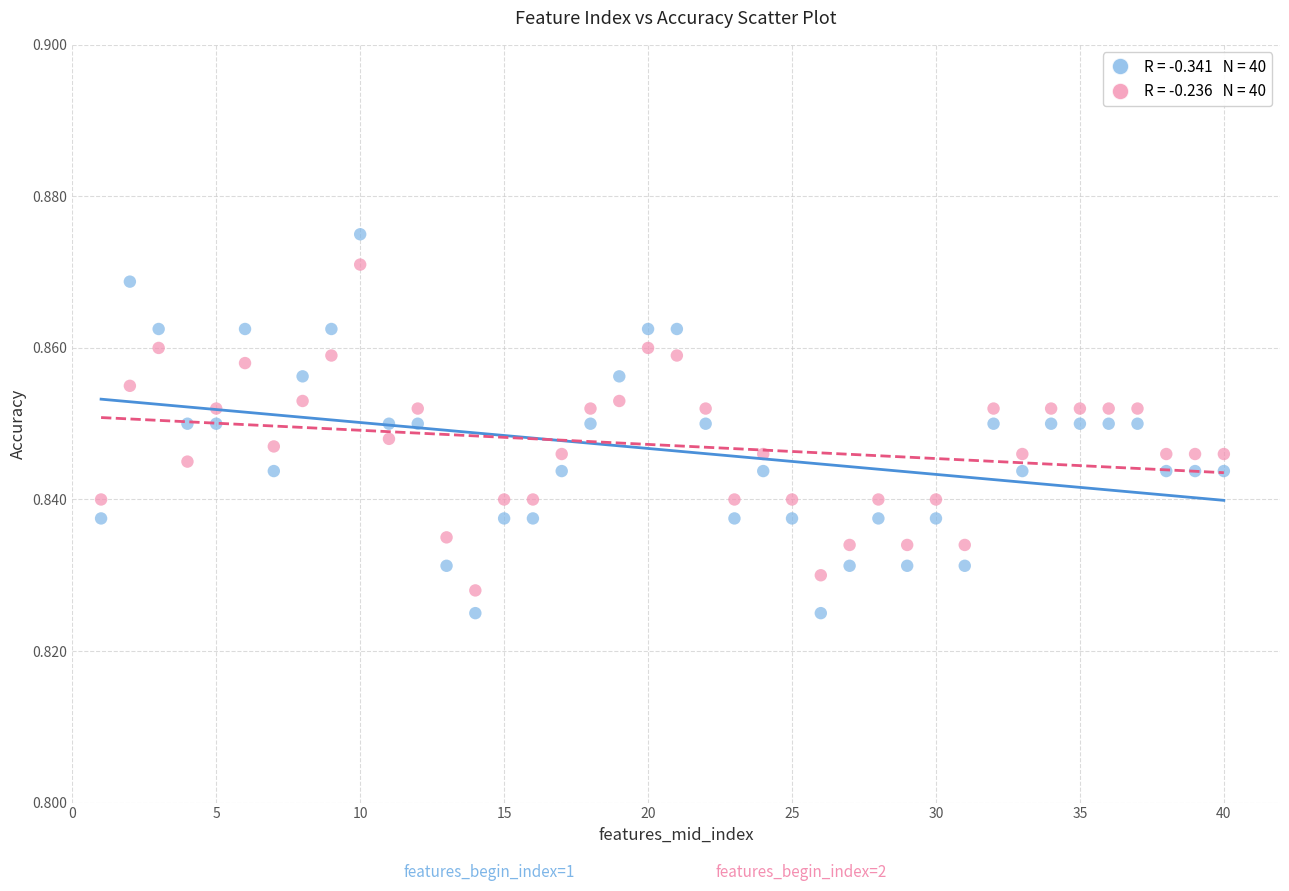

Across all data points, what is the range of X values (max minus min)?

39.0